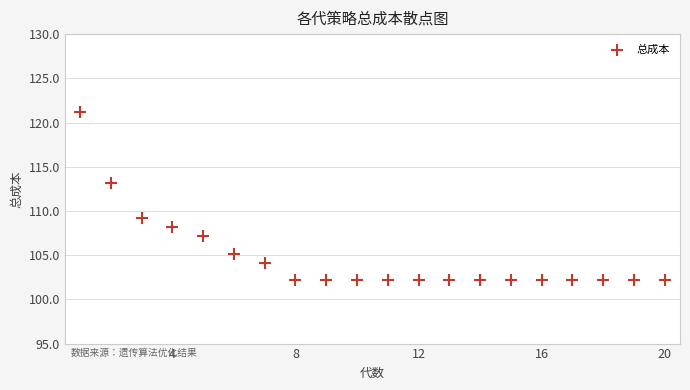

What is the range of Y values (max minus min)?

19.0